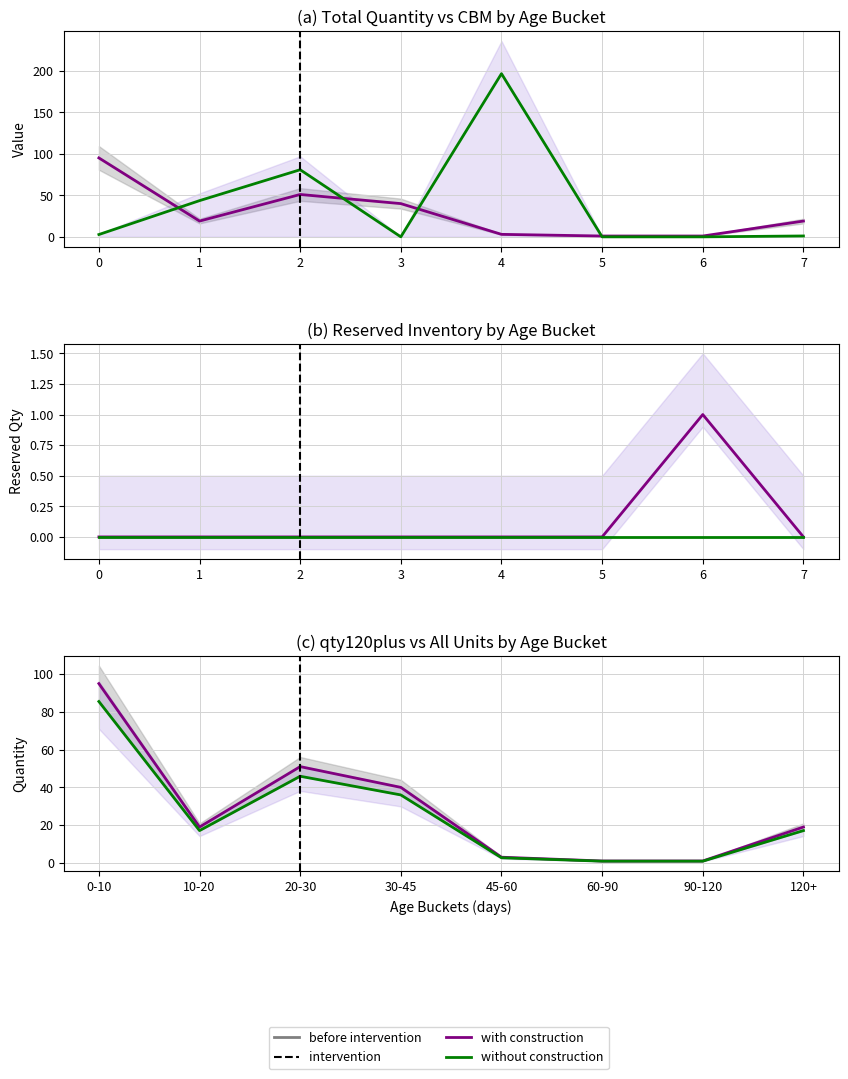

How many intersections are there between CBM (÷1000) and qty120plus?

4